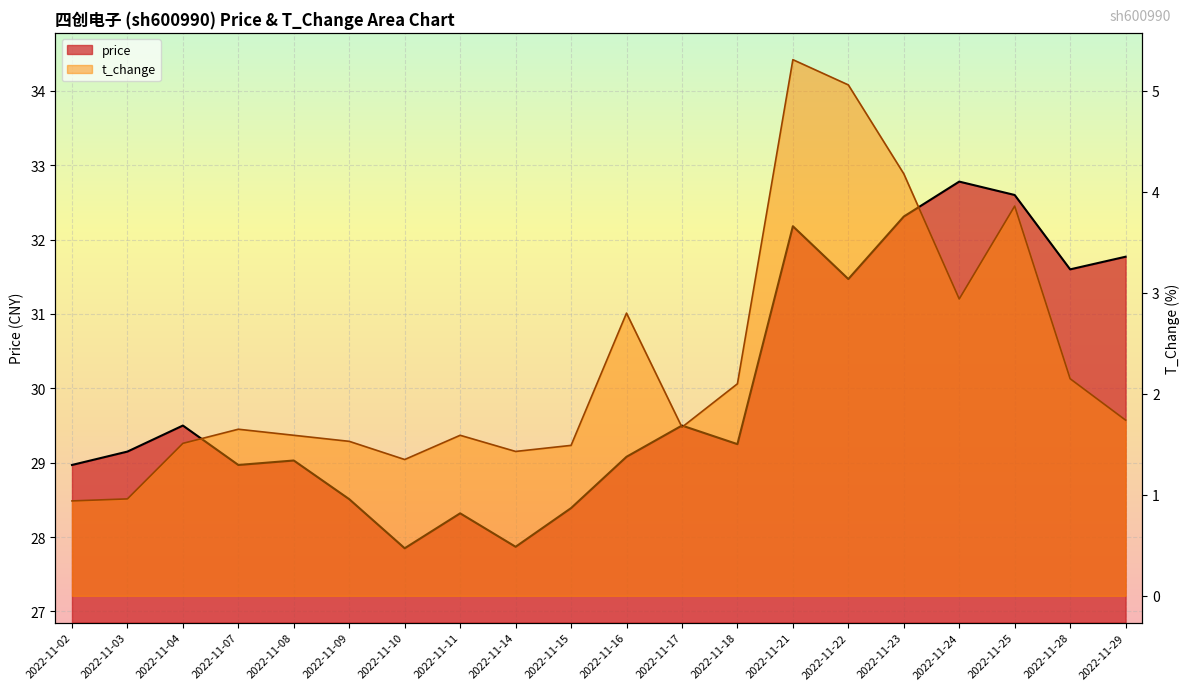

Rank the series at 2022-11-15 from lowest to highest value.

t_change, price